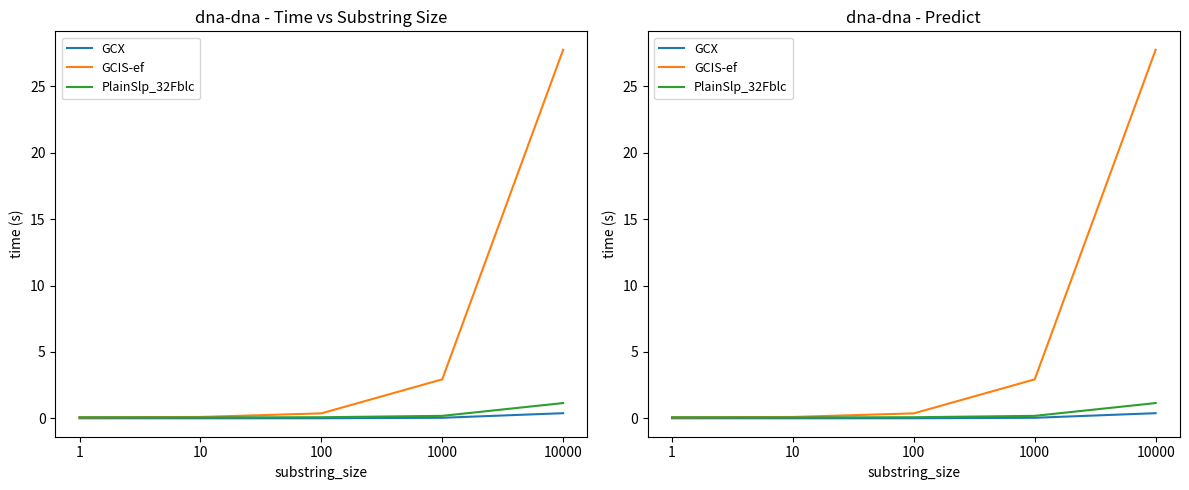

Which has a higher value, 1 or 10?

10